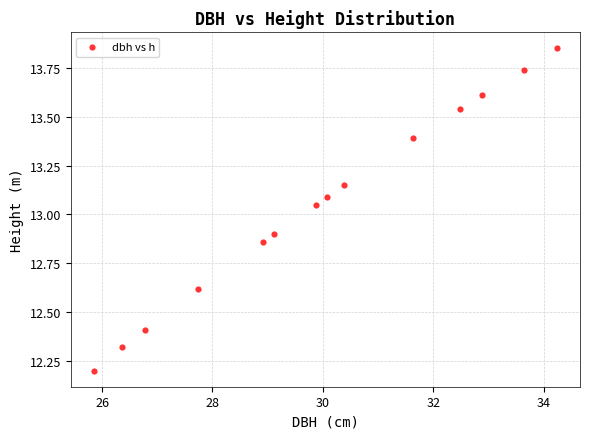

What is the range of X values (max minus min)?

8.4